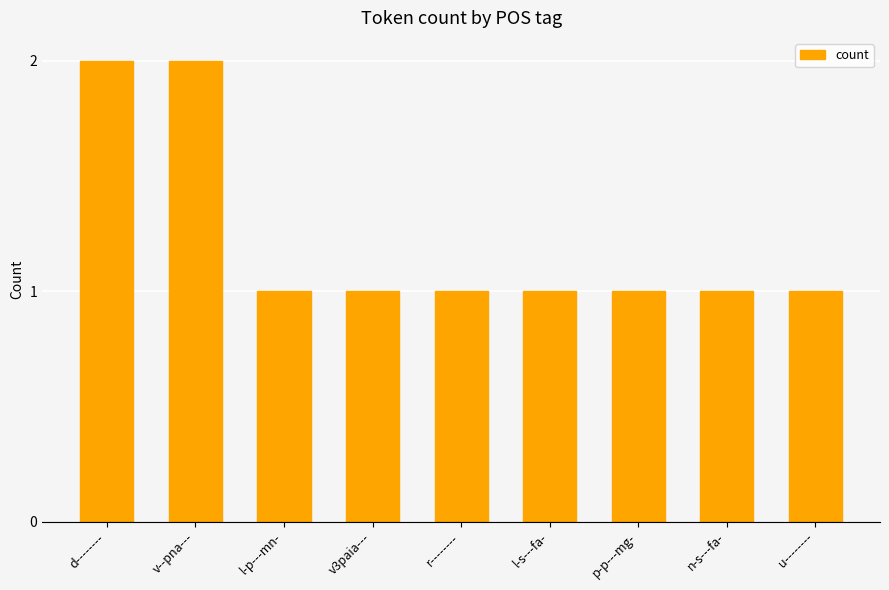

The chart shows a value of 1 at l-s---fa-. True or false?

True